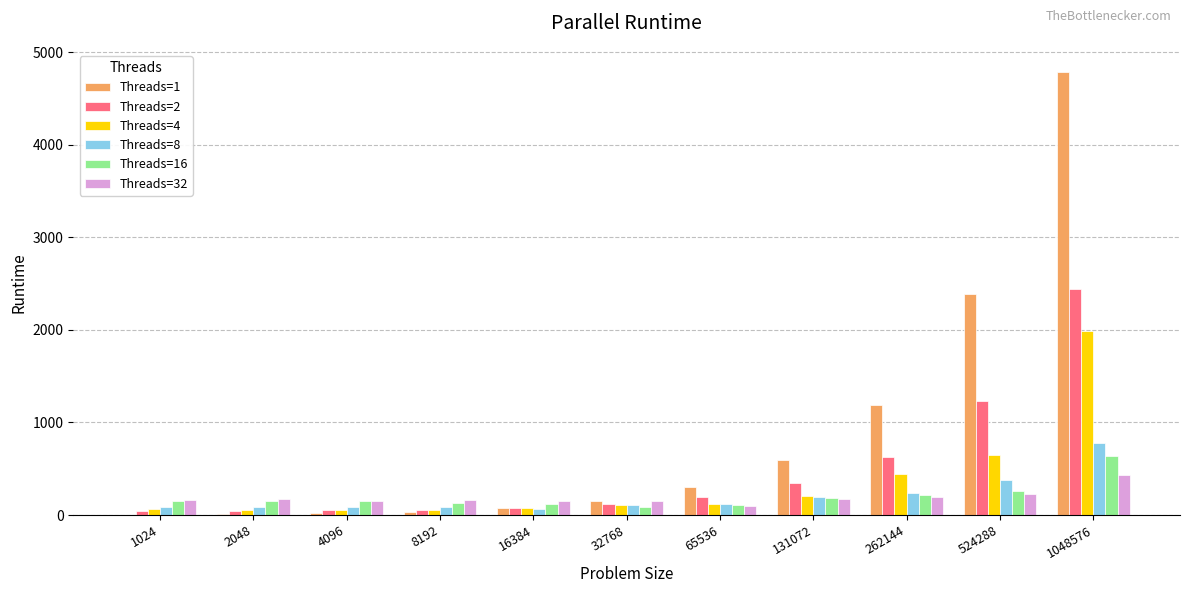

Is it true that Threads=32 equals 158 at 8192?

True